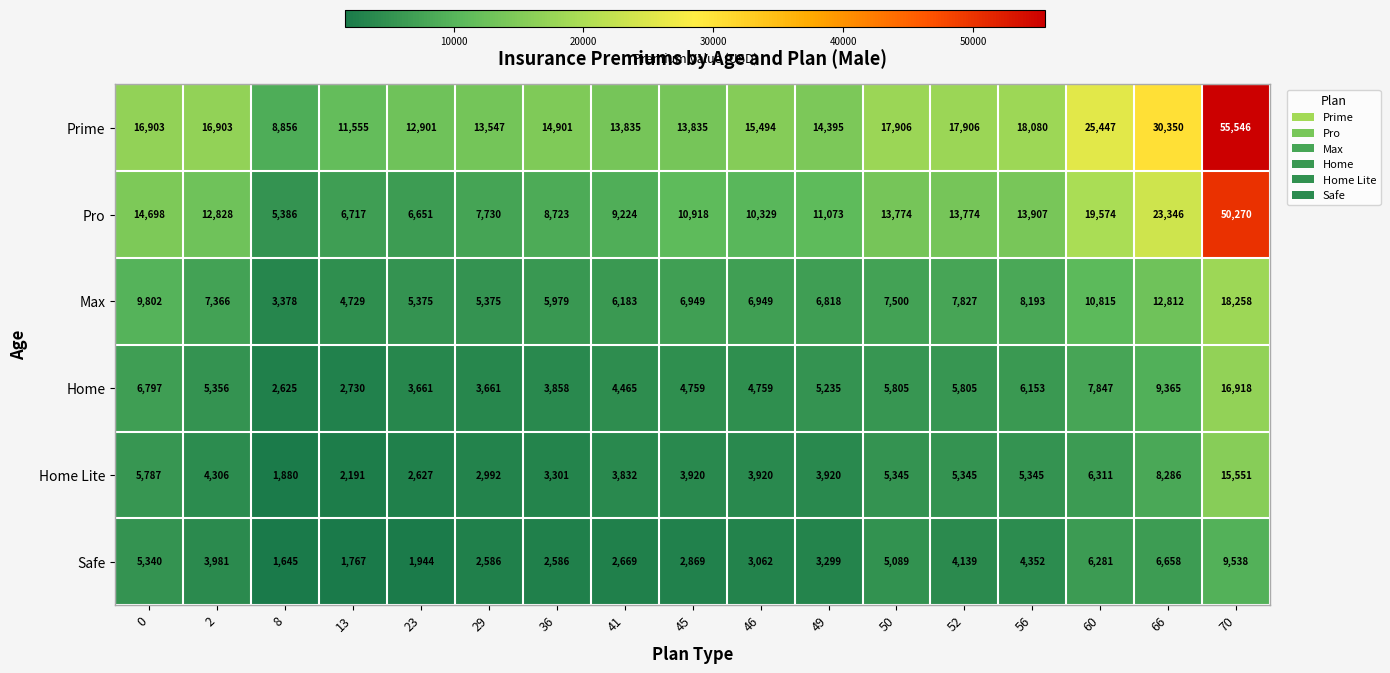

Which series changed the most between 2 and 70?

Prime